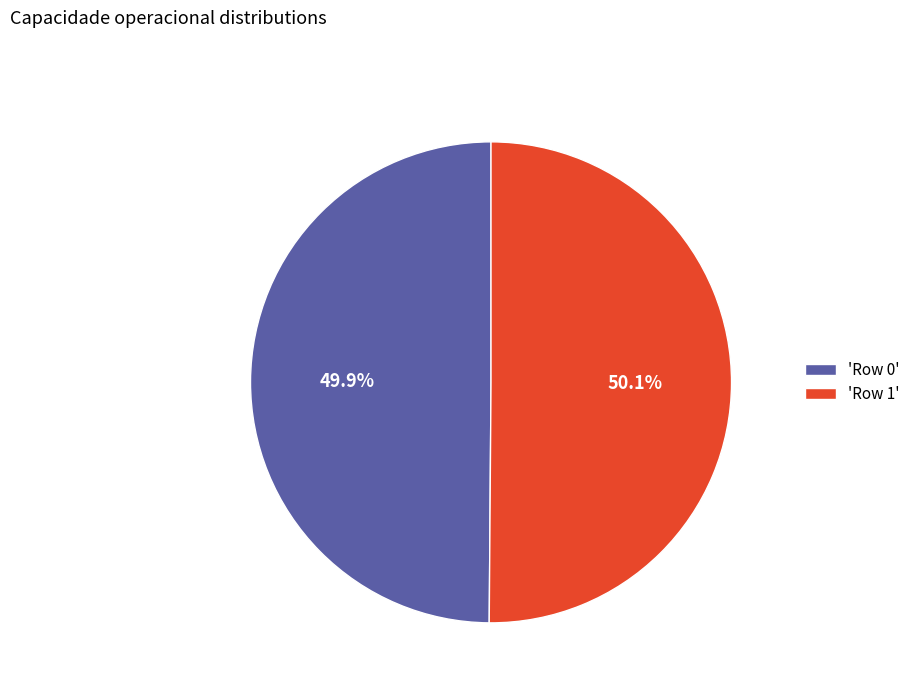

Combined, do 'Row 0' and 'Row 1' account for over 50%?

Yes